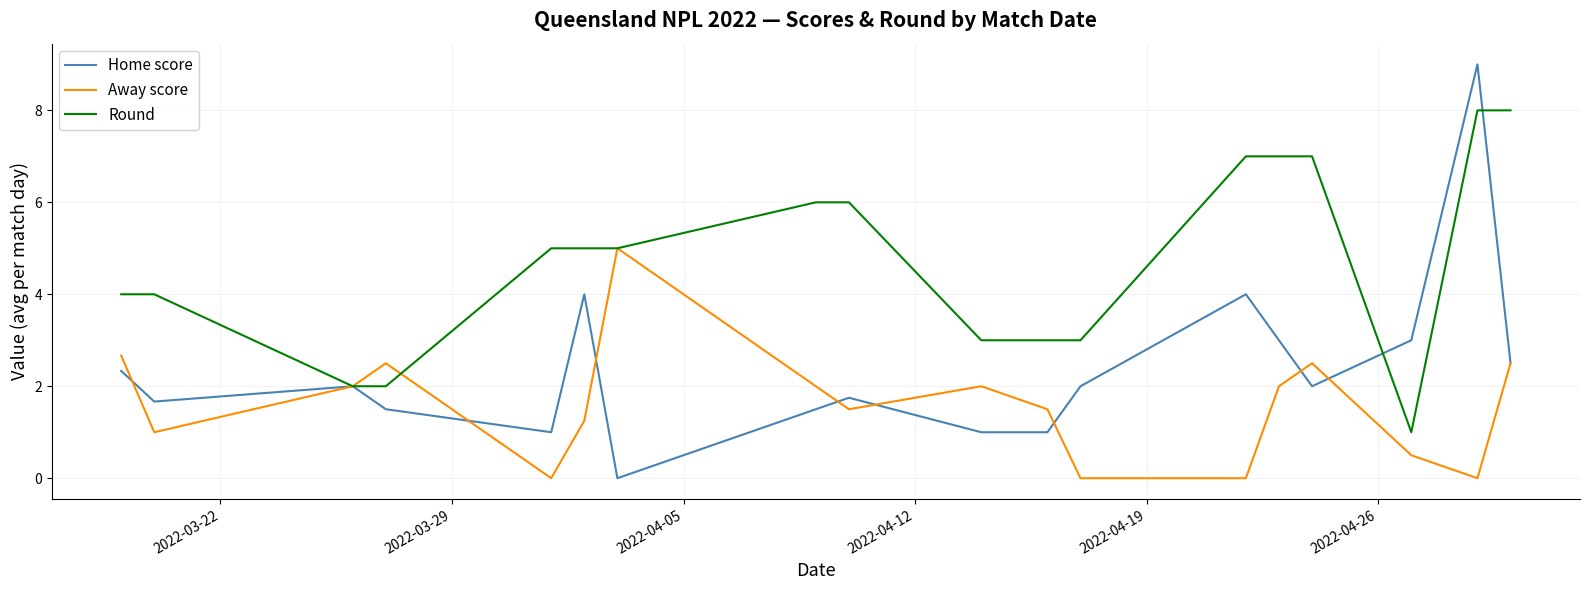

Which series has the largest total across all categories?

Round